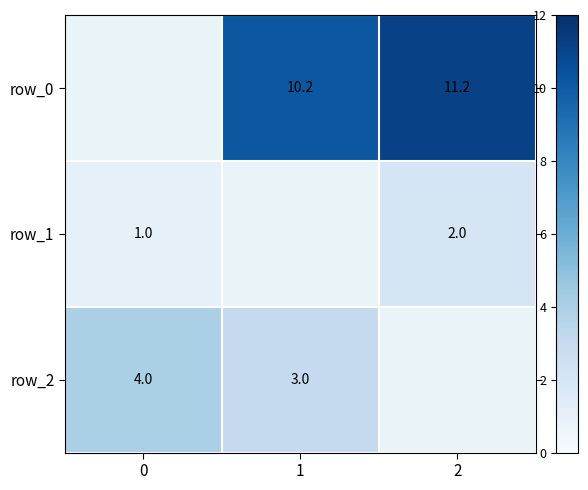

What is the sum of the row_0 values at 2 and 1?

21.4